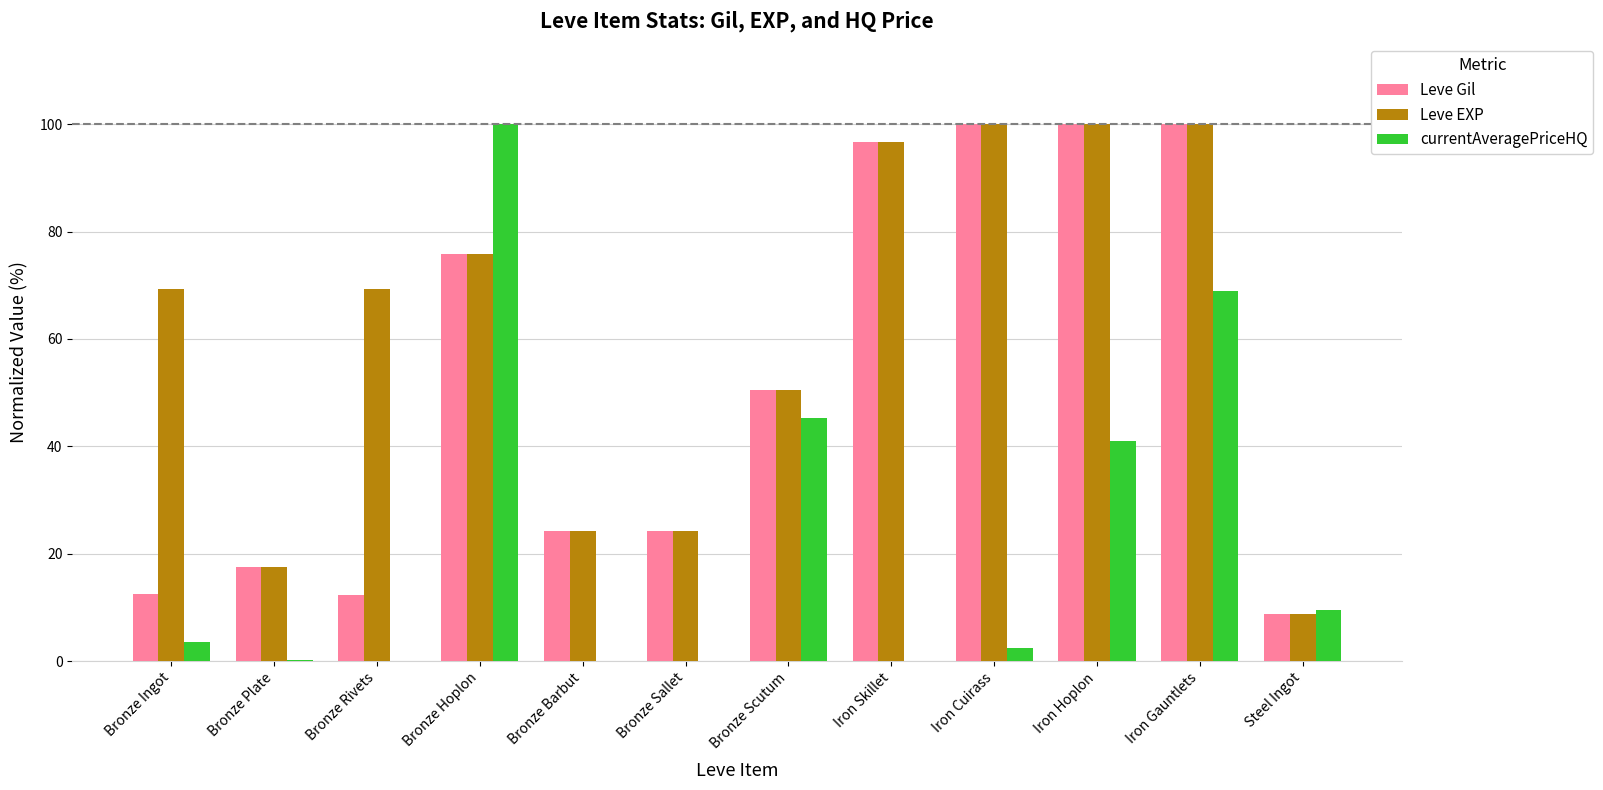

What is the highest value of the Leve Gil series?

100.0